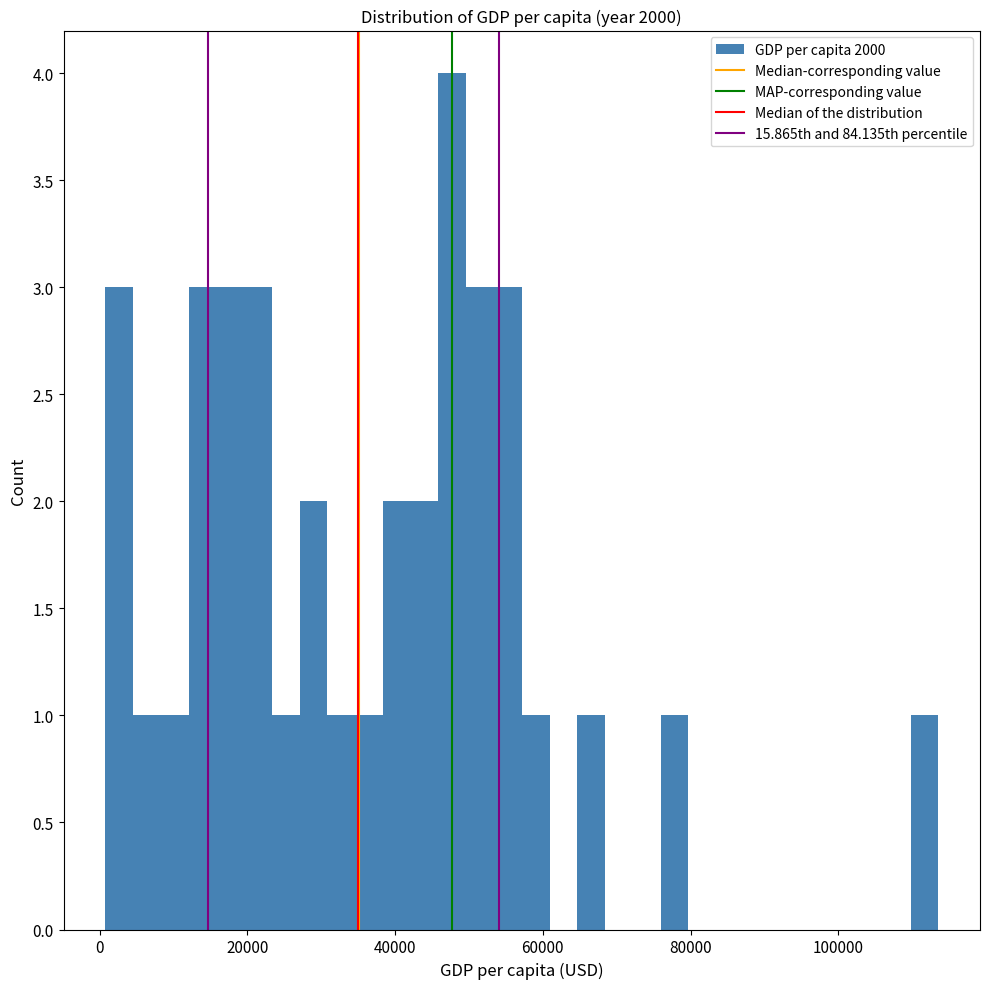

Around what value on the x-axis is the tallest bar? Give the approximate position of its centre, as read against the axis.

48000